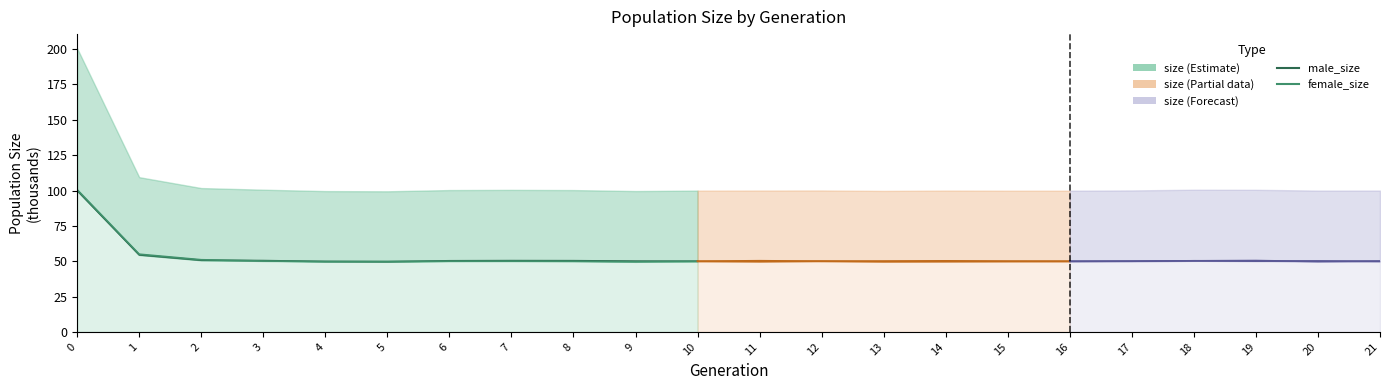

Where is female_size nearest to the value 75?

1